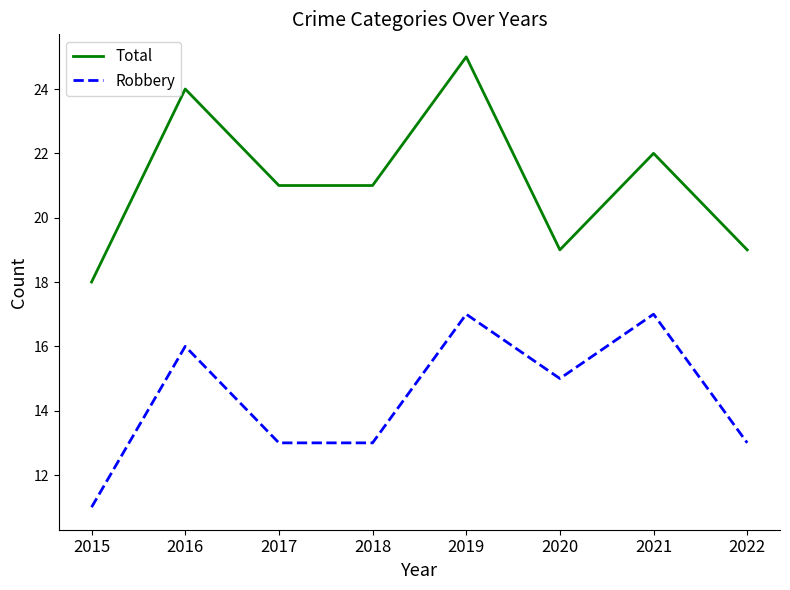

Rank the series by their average value, from highest to lowest.

Total, Robbery